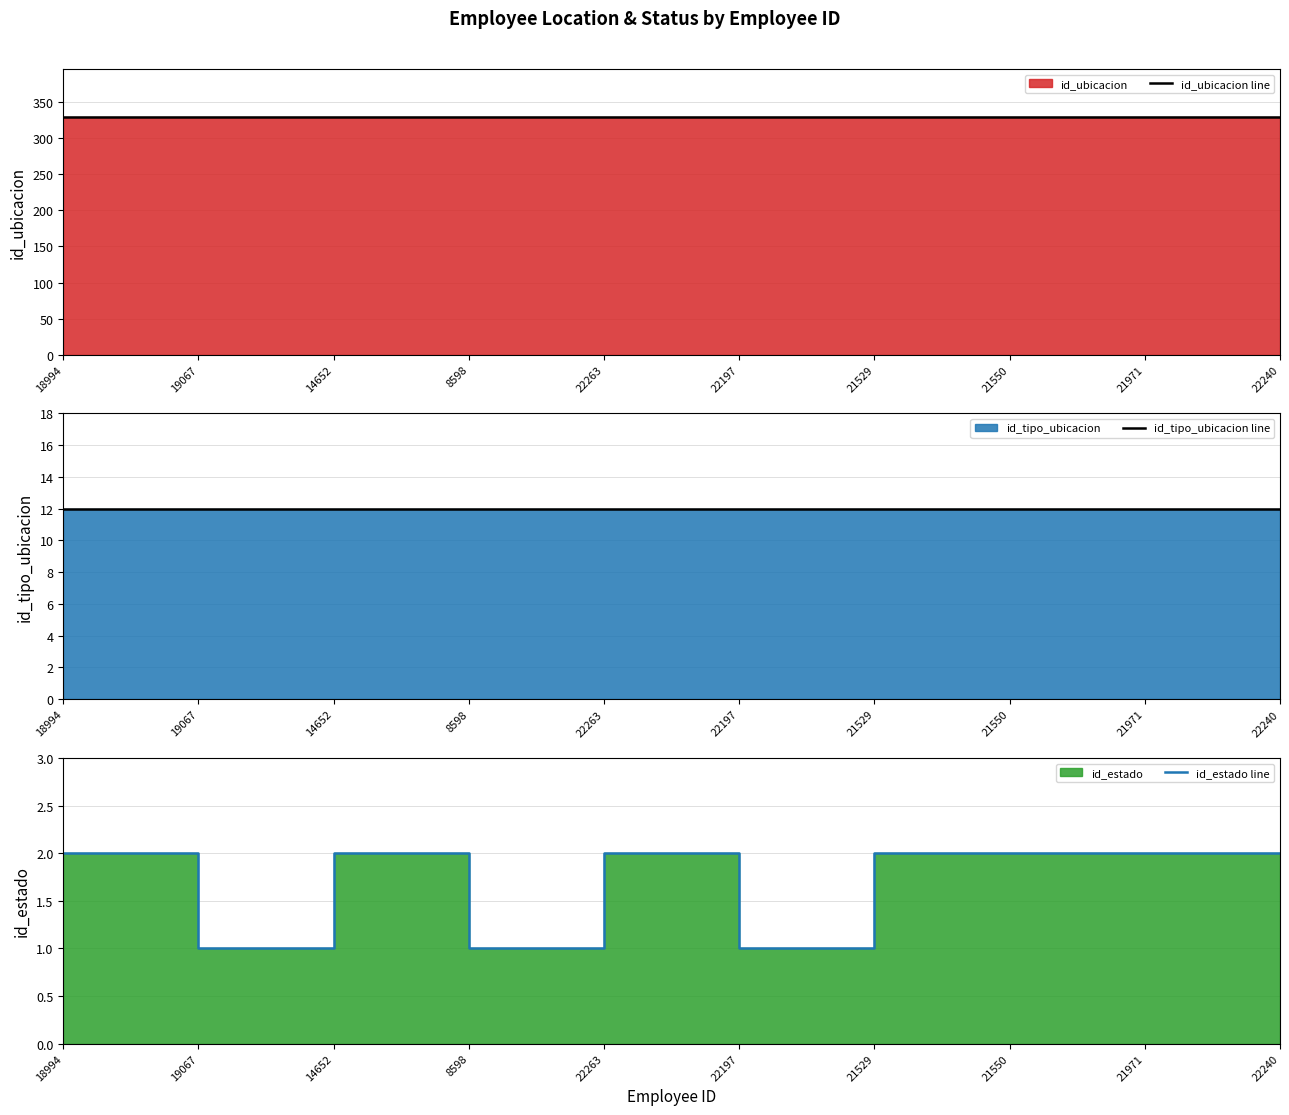

Which series changed the most between 19067 and 14652?

id_estado line